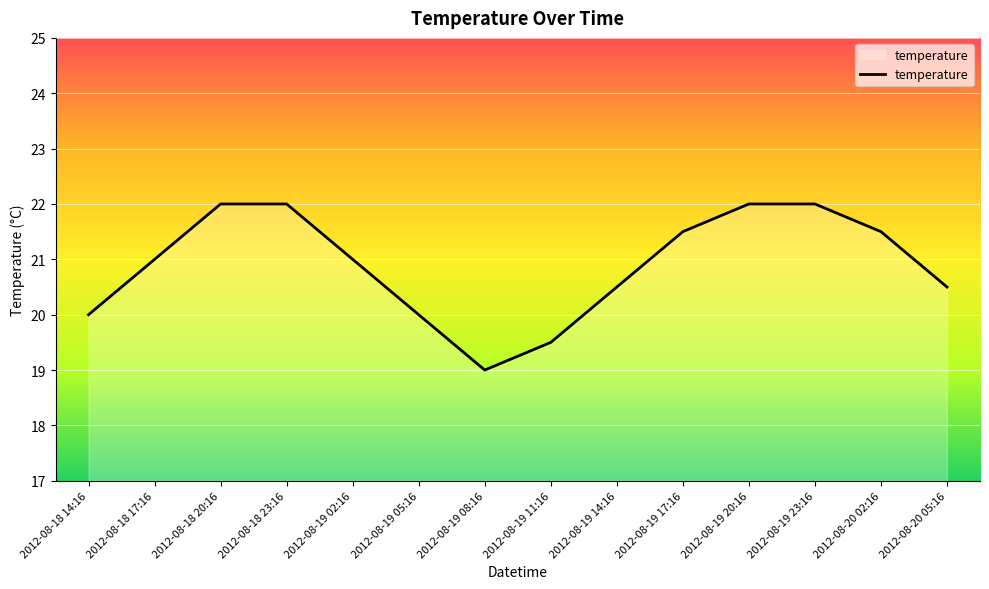

How many distinct data groups are displayed?

1